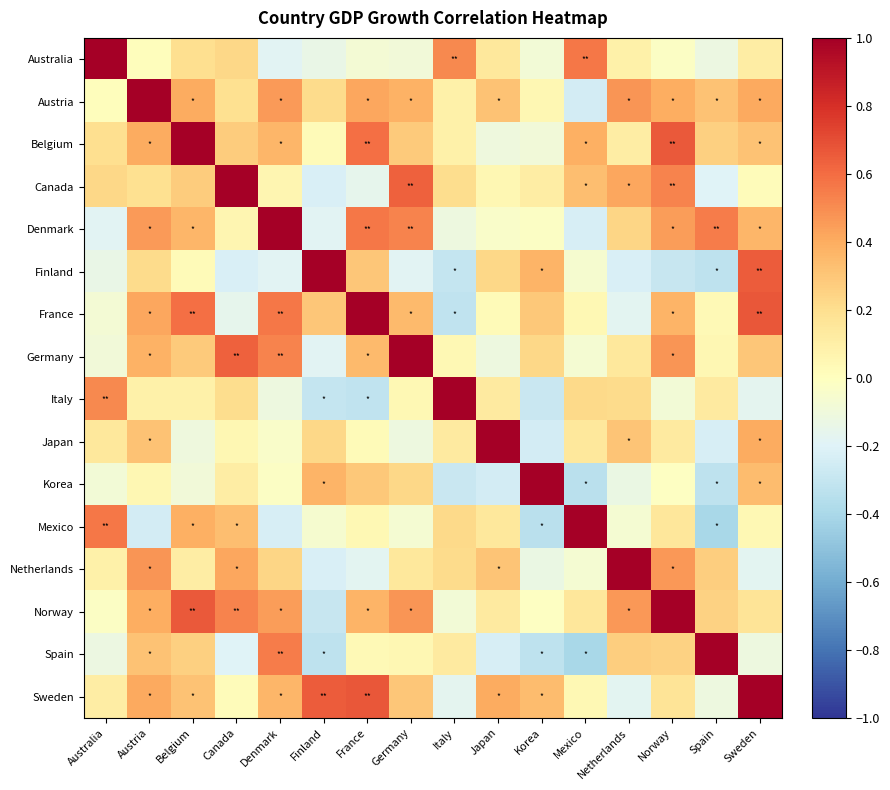

Reading left to right, list all the values displayed in this chart.

Australia: Australia=1.0	Austria=0.0	Belgium=0.2	Canada=0.2	Denmark=-0.2	Finland=-0.1	France=-0.1	Germany=-0.1	Italy=0.5	Japan=0.1	Korea=-0.1	Mexico=0.6	Netherlands=0.1	Norway=-0.0	Spain=-0.1	Sweden=0.1
Austria: Australia=0.0	Austria=1.0	Belgium=0.4	Canada=0.2	Denmark=0.5	Finland=0.2	France=0.4	Germany=0.4	Italy=0.1	Japan=0.3	Korea=0.1	Mexico=-0.2	Netherlands=0.5	Norway=0.4	Spain=0.3	Sweden=0.4
Belgium: Australia=0.2	Austria=0.4	Belgium=1.0	Canada=0.3	Denmark=0.4	Finland=0.0	France=0.6	Germany=0.3	Italy=0.1	Japan=-0.1	Korea=-0.1	Mexico=0.4	Netherlands=0.1	Norway=0.7	Spain=0.3	Sweden=0.3
Canada: Australia=0.2	Austria=0.2	Belgium=0.3	Canada=1.0	Denmark=0.1	Finland=-0.2	France=-0.2	Germany=0.6	Italy=0.2	Japan=0.0	Korea=0.1	Mexico=0.3	Netherlands=0.4	Norway=0.5	Spain=-0.2	Sweden=0.0
Denmark: Australia=-0.2	Austria=0.5	Belgium=0.4	Canada=0.1	Denmark=1.0	Finland=-0.2	France=0.6	Germany=0.5	Italy=-0.1	Japan=-0.0	Korea=-0.0	Mexico=-0.2	Netherlands=0.2	Norway=0.4	Spain=0.5	Sweden=0.4
Finland: Australia=-0.1	Austria=0.2	Belgium=0.0	Canada=-0.2	Denmark=-0.2	Finland=1.0	France=0.3	Germany=-0.2	Italy=-0.3	Japan=0.2	Korea=0.4	Mexico=-0.1	Netherlands=-0.2	Norway=-0.3	Spain=-0.3	Sweden=0.7
France: Australia=-0.1	Austria=0.4	Belgium=0.6	Canada=-0.2	Denmark=0.6	Finland=0.3	France=1.0	Germany=0.3	Italy=-0.3	Japan=0.0	Korea=0.3	Mexico=0.0	Netherlands=-0.2	Norway=0.4	Spain=0.0	Sweden=0.7
Germany: Australia=-0.1	Austria=0.4	Belgium=0.3	Canada=0.6	Denmark=0.5	Finland=-0.2	France=0.3	Germany=1.0	Italy=0.0	Japan=-0.1	Korea=0.2	Mexico=-0.1	Netherlands=0.1	Norway=0.5	Spain=0.0	Sweden=0.3
Italy: Australia=0.5	Austria=0.1	Belgium=0.1	Canada=0.2	Denmark=-0.1	Finland=-0.3	France=-0.3	Germany=0.0	Italy=1.0	Japan=0.1	Korea=-0.3	Mexico=0.2	Netherlands=0.2	Norway=-0.1	Spain=0.1	Sweden=-0.2
Japan: Australia=0.1	Austria=0.3	Belgium=-0.1	Canada=0.0	Denmark=-0.0	Finland=0.2	France=0.0	Germany=-0.1	Italy=0.1	Japan=1.0	Korea=-0.2	Mexico=0.1	Netherlands=0.3	Norway=0.1	Spain=-0.2	Sweden=0.4
Korea: Australia=-0.1	Austria=0.1	Belgium=-0.1	Canada=0.1	Denmark=-0.0	Finland=0.4	France=0.3	Germany=0.2	Italy=-0.3	Japan=-0.2	Korea=1.0	Mexico=-0.3	Netherlands=-0.1	Norway=-0.0	Spain=-0.3	Sweden=0.3
Mexico: Australia=0.6	Austria=-0.2	Belgium=0.4	Canada=0.3	Denmark=-0.2	Finland=-0.1	France=0.0	Germany=-0.1	Italy=0.2	Japan=0.1	Korea=-0.3	Mexico=1.0	Netherlands=-0.1	Norway=0.2	Spain=-0.4	Sweden=0.0
Netherlands: Australia=0.1	Austria=0.5	Belgium=0.1	Canada=0.4	Denmark=0.2	Finland=-0.2	France=-0.2	Germany=0.1	Italy=0.2	Japan=0.3	Korea=-0.1	Mexico=-0.1	Netherlands=1.0	Norway=0.5	Spain=0.3	Sweden=-0.2
Norway: Australia=-0.0	Austria=0.4	Belgium=0.7	Canada=0.5	Denmark=0.4	Finland=-0.3	France=0.4	Germany=0.5	Italy=-0.1	Japan=0.1	Korea=-0.0	Mexico=0.2	Netherlands=0.5	Norway=1.0	Spain=0.3	Sweden=0.2
Spain: Australia=-0.1	Austria=0.3	Belgium=0.3	Canada=-0.2	Denmark=0.5	Finland=-0.3	France=0.0	Germany=0.0	Italy=0.1	Japan=-0.2	Korea=-0.3	Mexico=-0.4	Netherlands=0.3	Norway=0.3	Spain=1.0	Sweden=-0.1
Sweden: Australia=0.1	Austria=0.4	Belgium=0.3	Canada=0.0	Denmark=0.4	Finland=0.7	France=0.7	Germany=0.3	Italy=-0.2	Japan=0.4	Korea=0.3	Mexico=0.0	Netherlands=-0.2	Norway=0.2	Spain=-0.1	Sweden=1.0